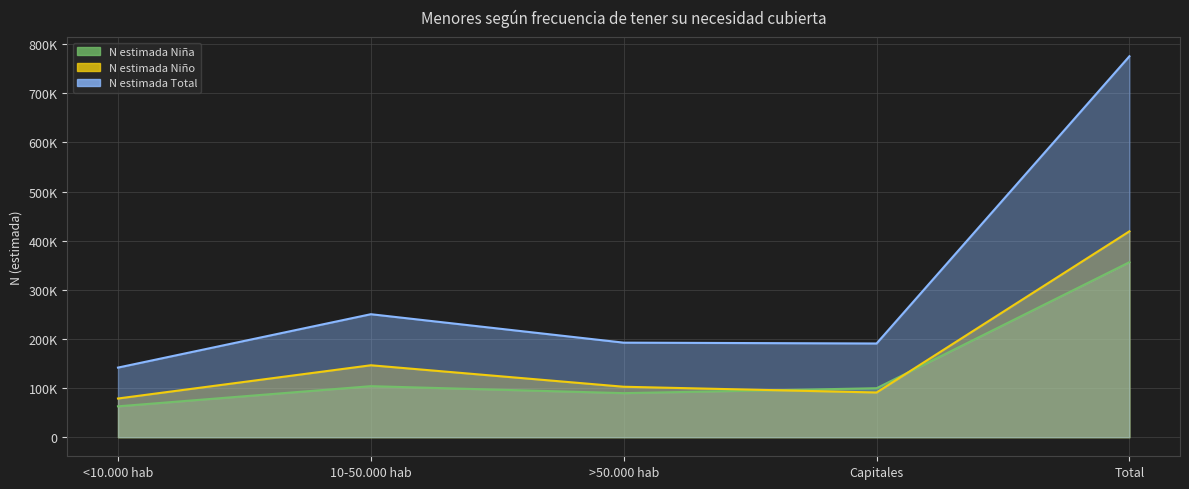

List the labels in order of N estimada Total value, smallest first.

<10.000 hab, Capitales, >50.000 hab, 10-50.000 hab, Total